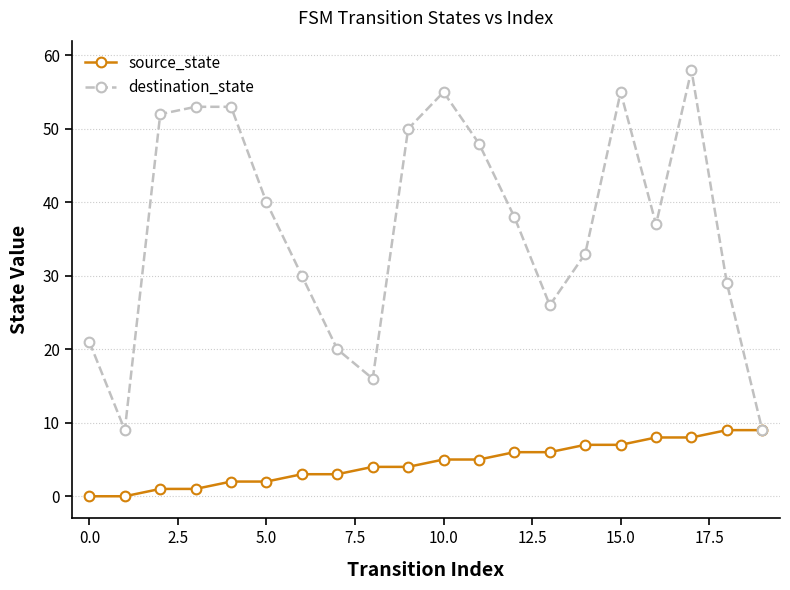

Which series has the largest total across all categories?

destination_state